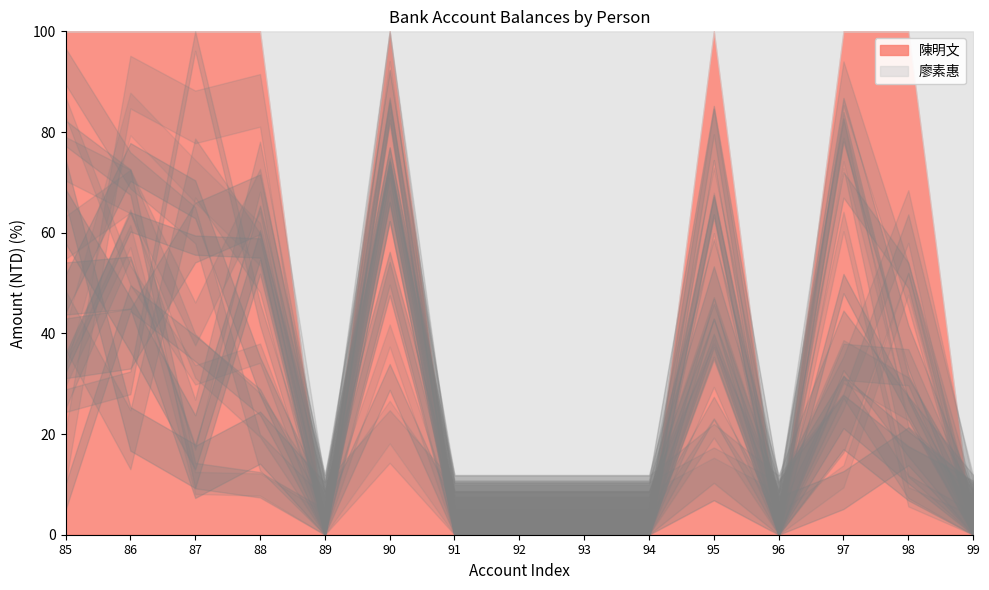

At 90, list the series in order from smallest to largest.

廖素惠, 陳明文